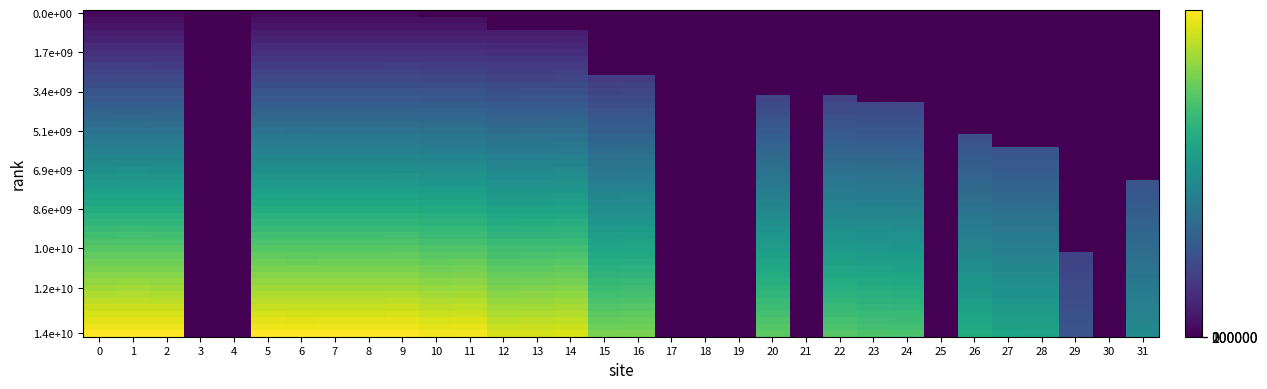

Reading right to left, transcribe all the data shown in this chart.

23118548707.8	0.0	12758707267.8	28332770707.8	28308663247.8	30008191987.8	0.0	34828659067.8	35004200407.8	35562664807.8	0.0	36473714167.8	0.0	0.0	0.0	38904306487.8	38649214507.8	45887105167.8	45603207007.8	45479587147.8	47770897207.8	47678035867.8	48625881727.8	48534014887.8	48530891767.8	48482409307.8	48540846907.8	0.0	0.0	48573564007.8	48664483147.8	48596282287.8